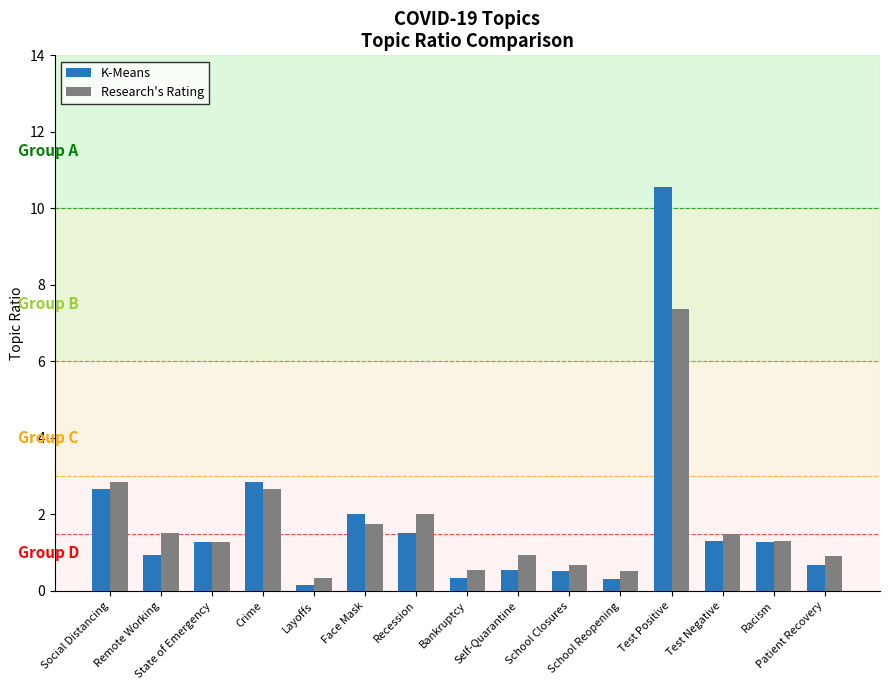

Rank the series by their maximum value, from lowest to highest.

Research's Rating, K-Means